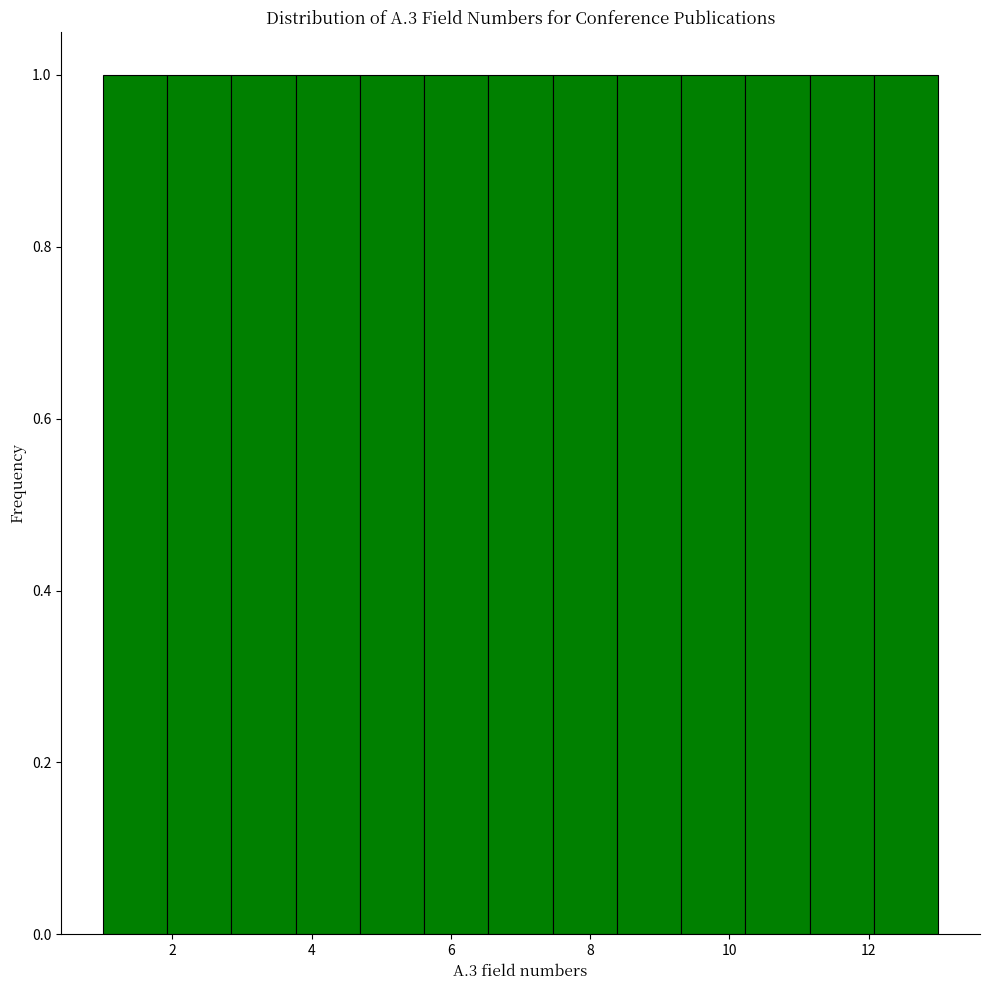

Reading left to right, list every bar in this chart as the range it spans on the x-axis followed by its height. Neither the bar edges nor the heights are printed on the chart, so give them approximately, as read against the axes.

1.0 to 2.0: 1
2.0 to 2.8: 1
2.8 to 3.8: 1
3.8 to 4.6: 1
4.6 to 5.6: 1
5.6 to 6.6: 1
6.6 to 7.4: 1
7.4 to 8.4: 1
8.4 to 9.4: 1
9.4 to 10.2: 1
10.2 to 11.2: 1
11.2 to 12.0: 1
12.0 to 13.0: 1